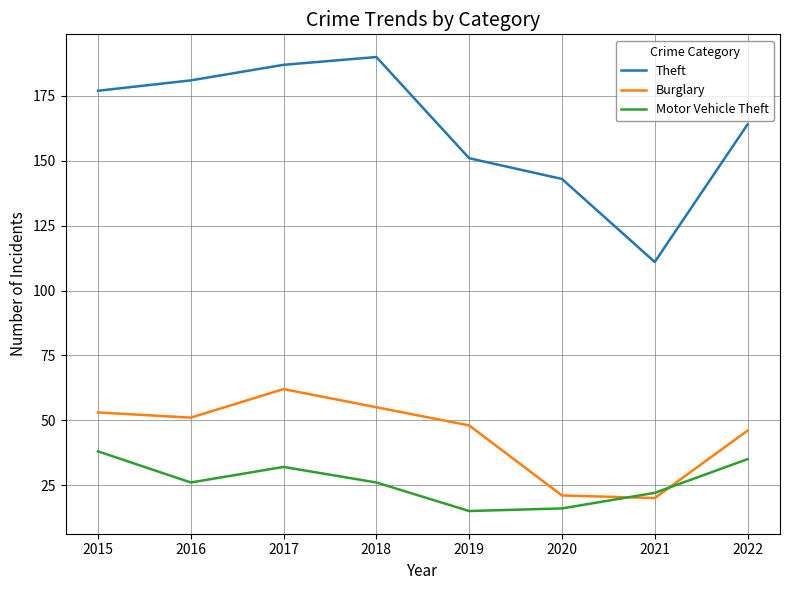

How many intersections are there between Burglary and Motor Vehicle Theft?

2